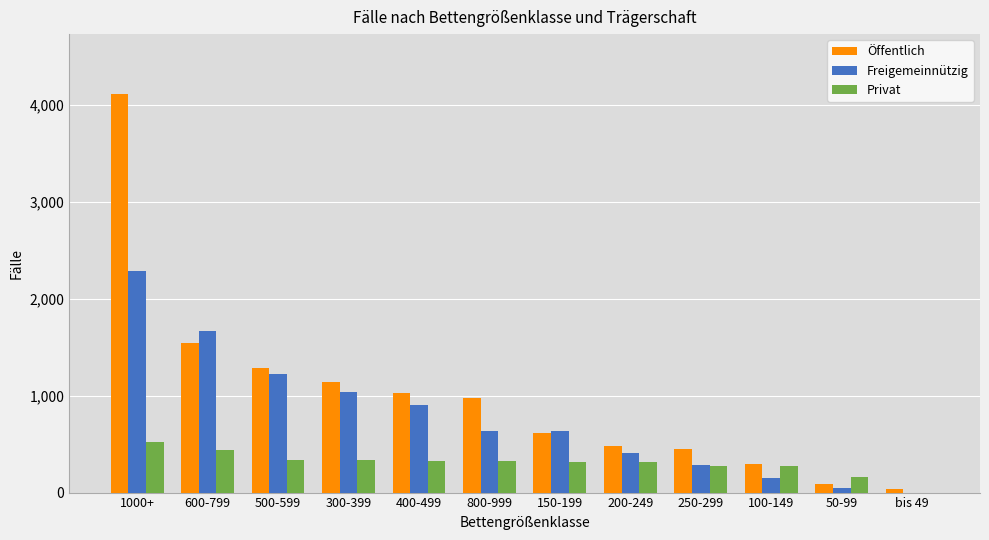

Is it true that Öffentlich equals 1144 at 300-399?

True